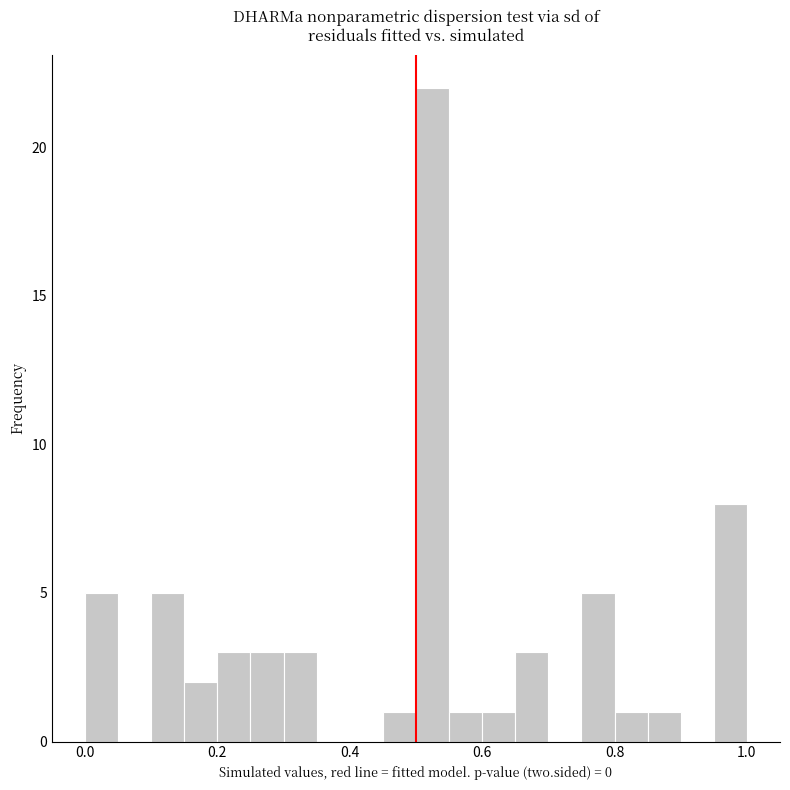

Around what value on the x-axis is the tallest bar? Give the approximate position of its centre, as read against the axis.

0.52